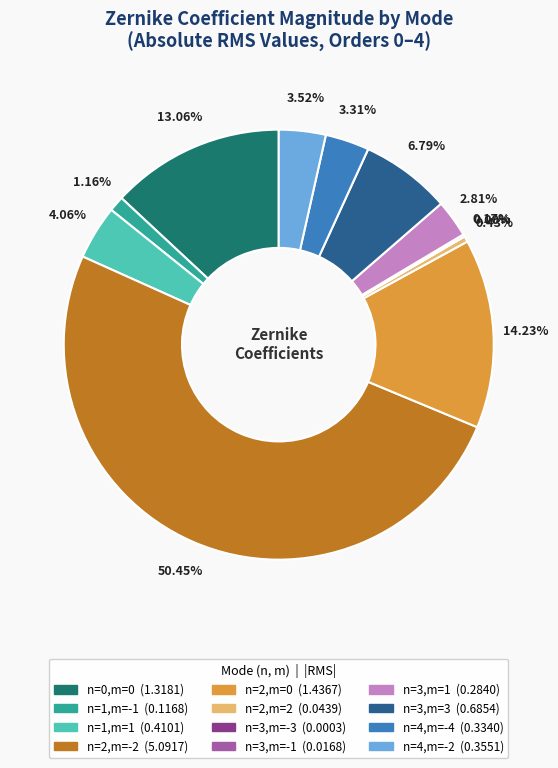

To the nearest percent, what is the difference between the largest and smallest slice percentages?

50%